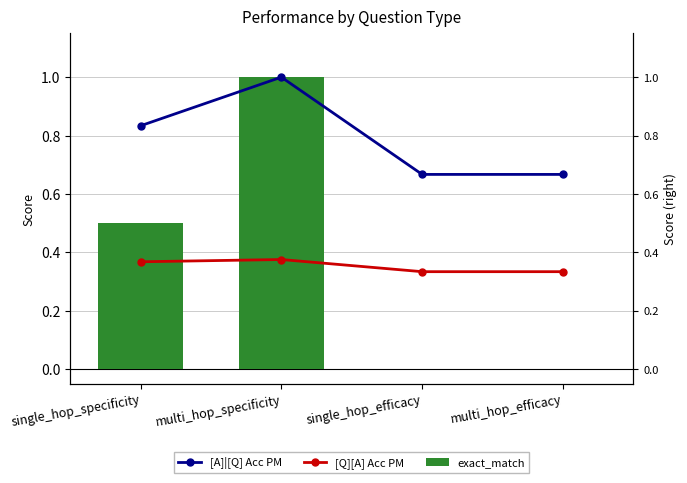

Which series has the widest spread of values?

exact_match